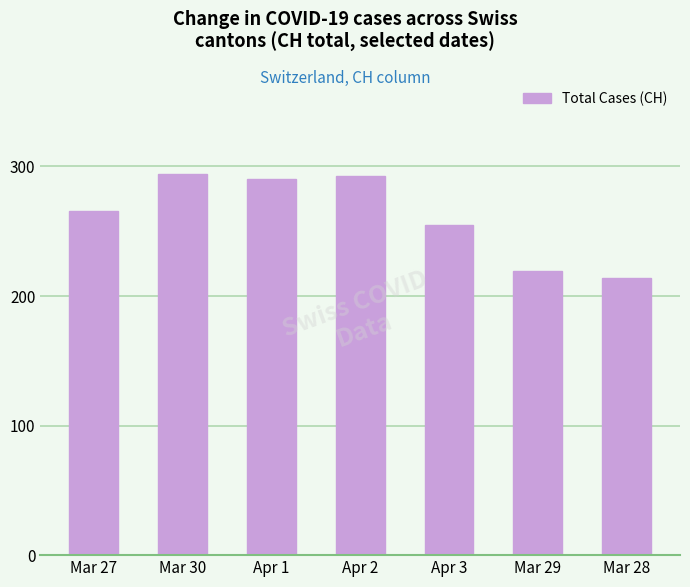

What is the average value?

262